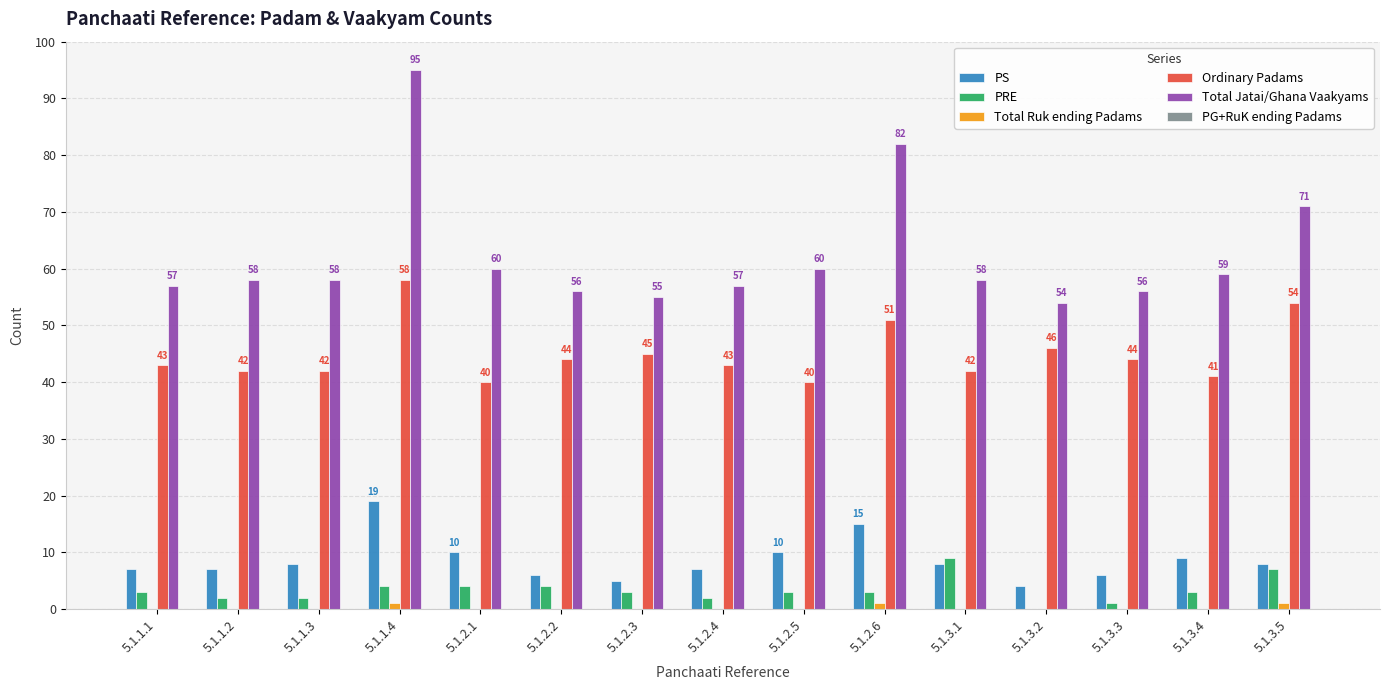

Which series changed the most between 5.1.1.1 and 5.1.1.4?

Total Jatai/Ghana Vaakyams